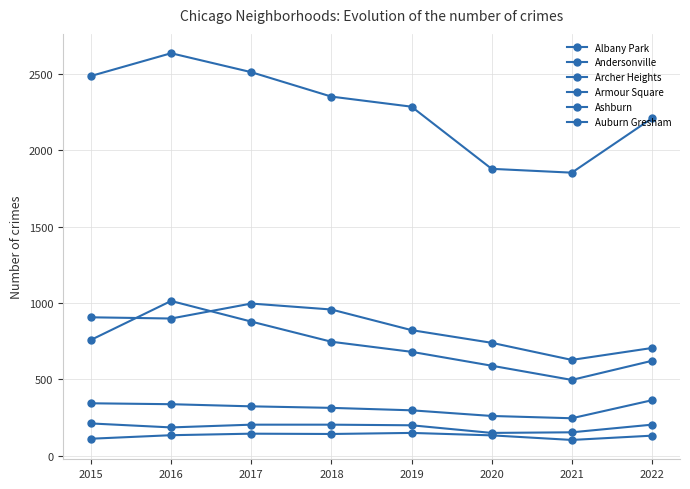

What is the value of the Armour Square point at the 7th from the left?

154